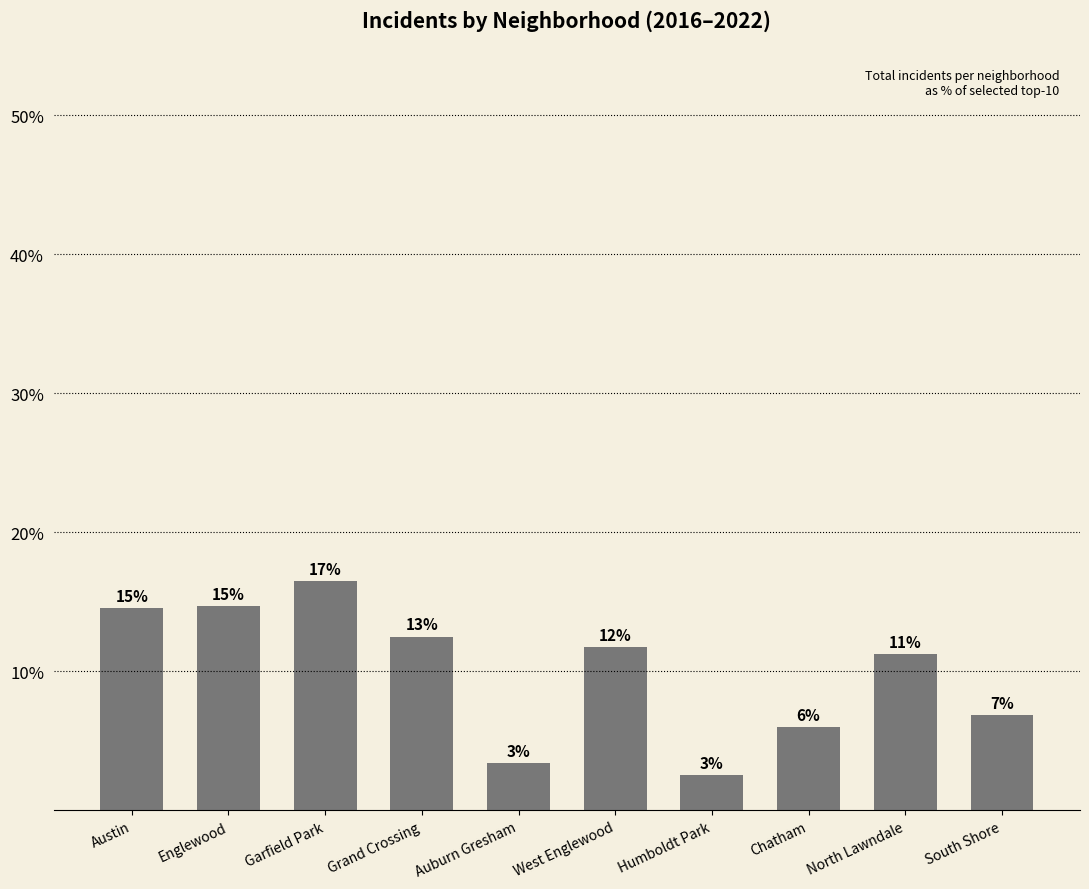

Is it true that the value at Humboldt Park is 3.6?

False